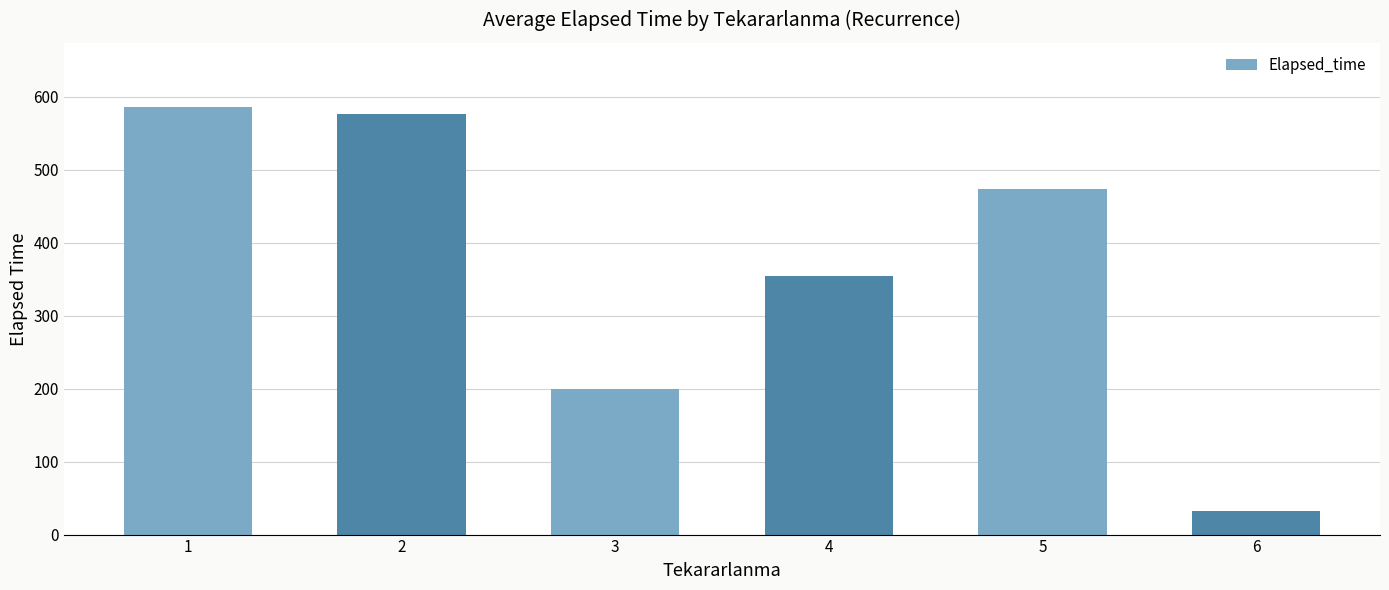

What is the difference between the values at 5 and 1?

112.5